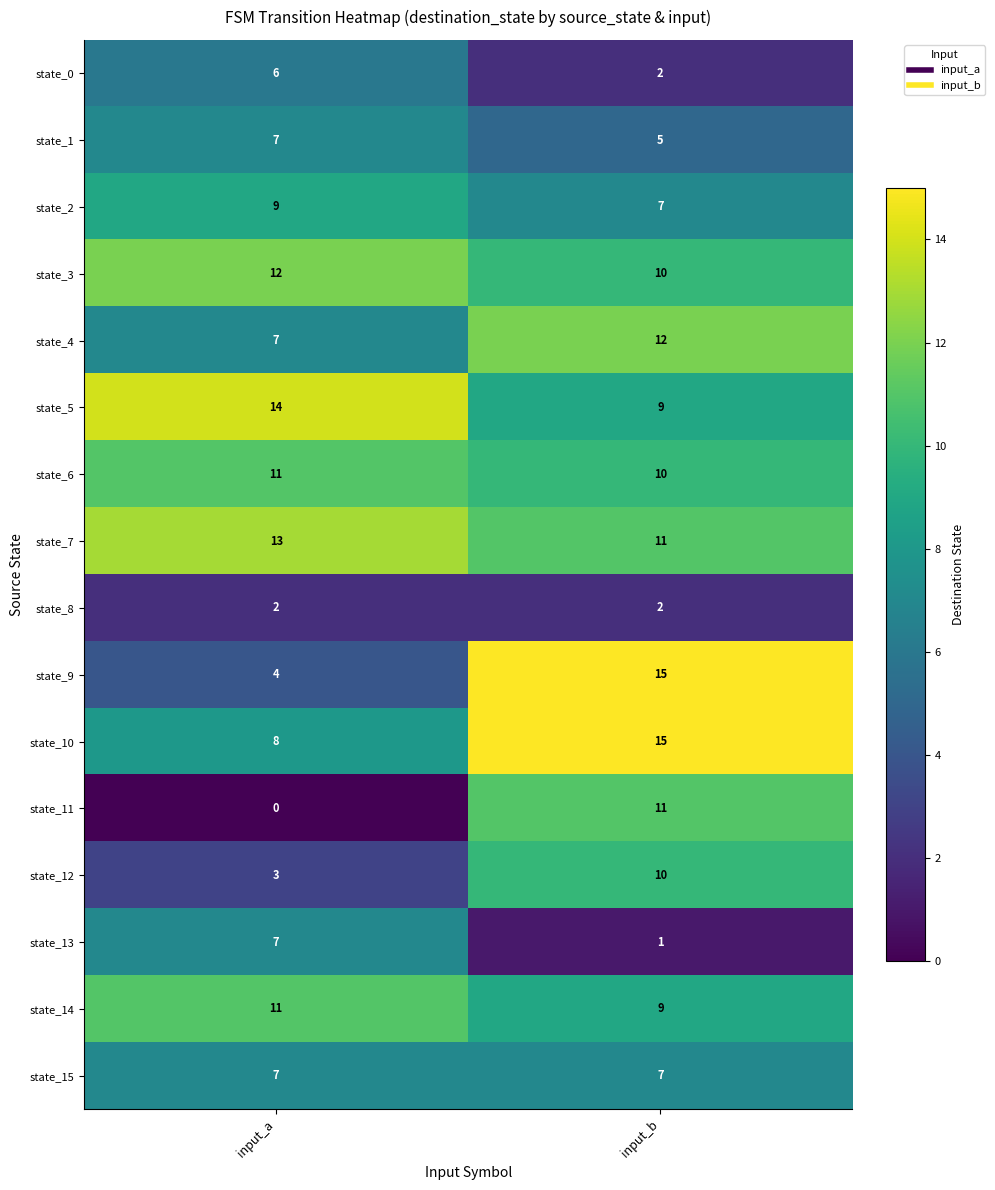

List the labels in order of state_1 value, smallest first.

input_b, input_a